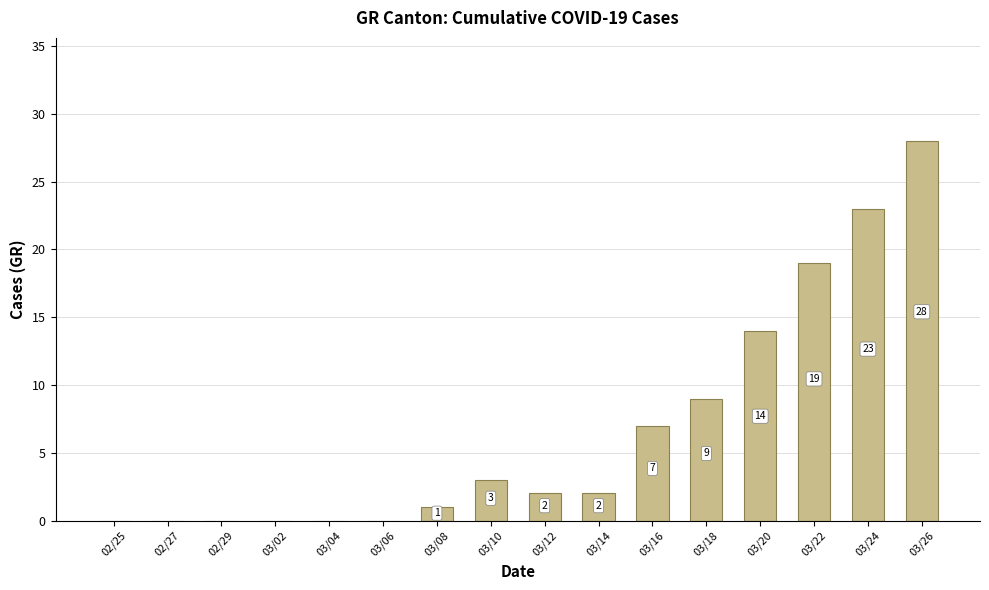

Reading left to right, extract all data points from this chart.

02/25=0	02/27=0	02/29=0	03/02=0	03/04=0	03/06=0	03/08=1	03/10=3	03/12=2	03/14=2	03/16=7	03/18=9	03/20=14	03/22=19	03/24=23	03/26=28